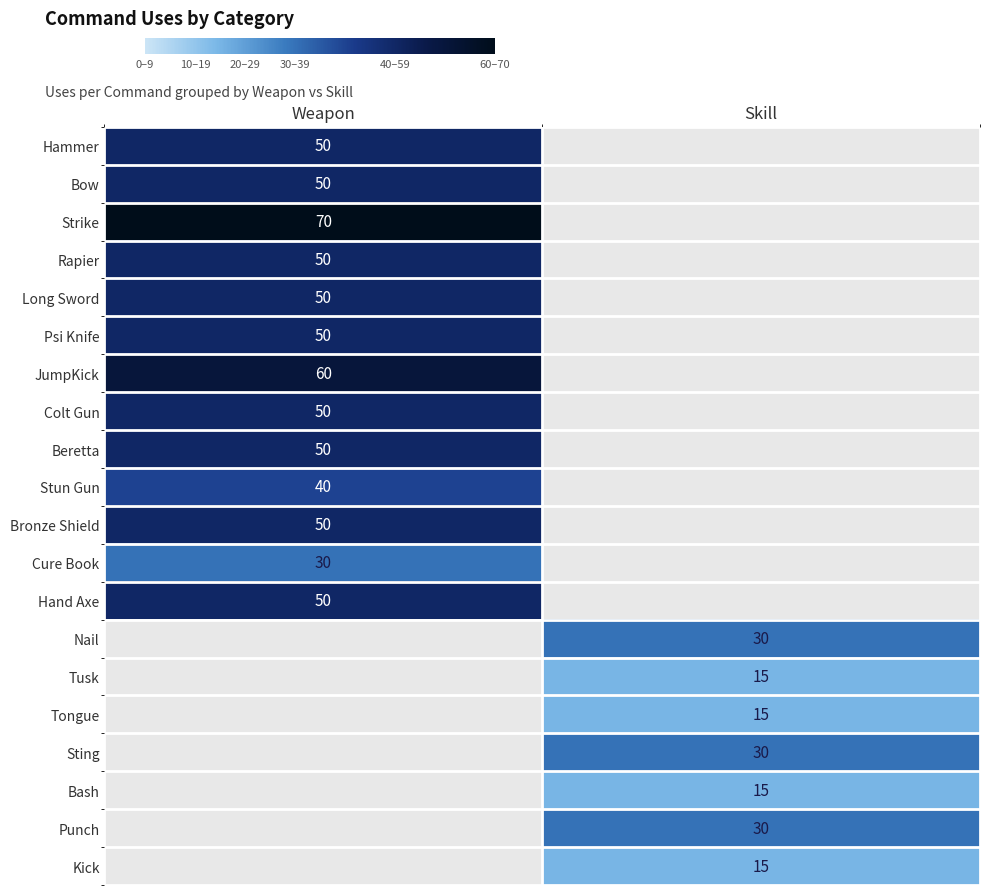

Is the value of JumpKick at Weapon greater than the value of Long Sword at Weapon?

Yes